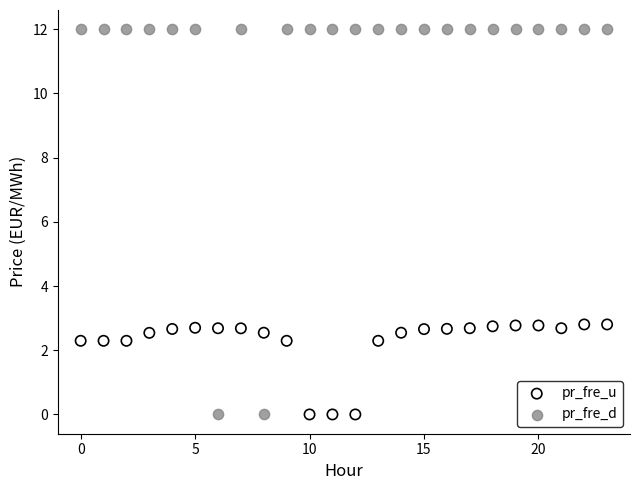

Across all data points, what is the range of Y values (max minus min)?

12.0